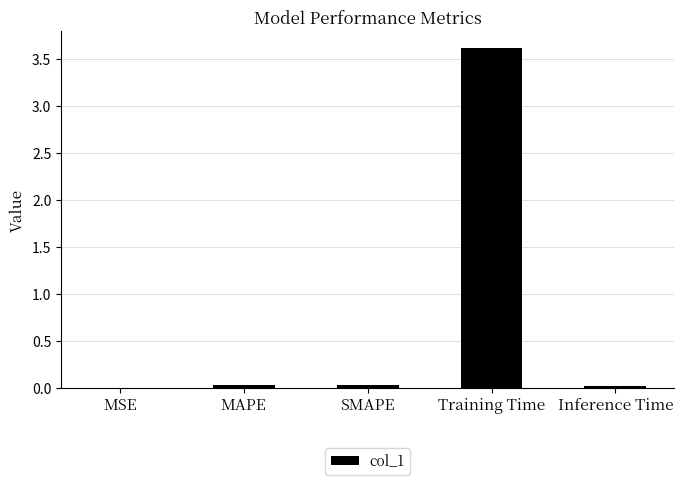

What is the sum of all values?

3.7